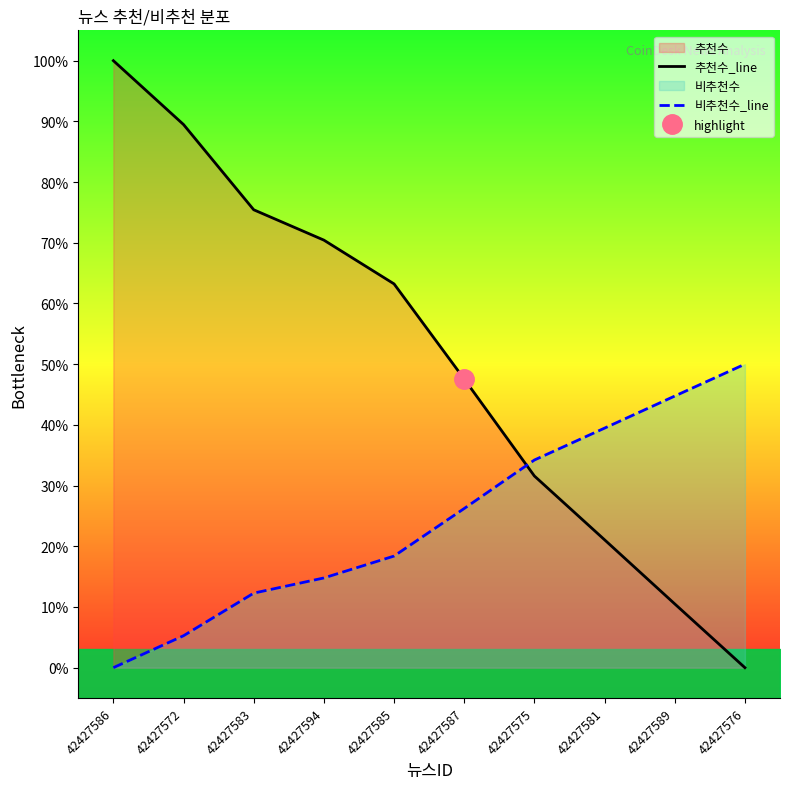

What is the sum of all 추천수_line values?

509.3